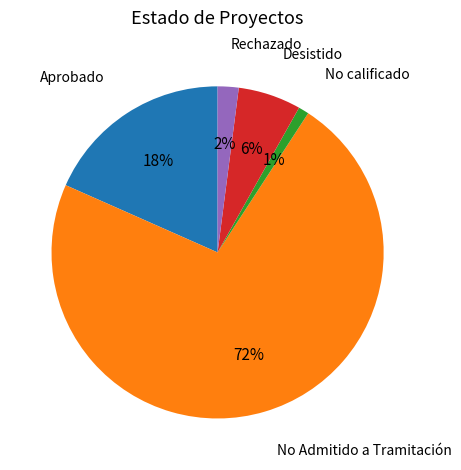

To the nearest percent, what is the average slice percentage?

20%